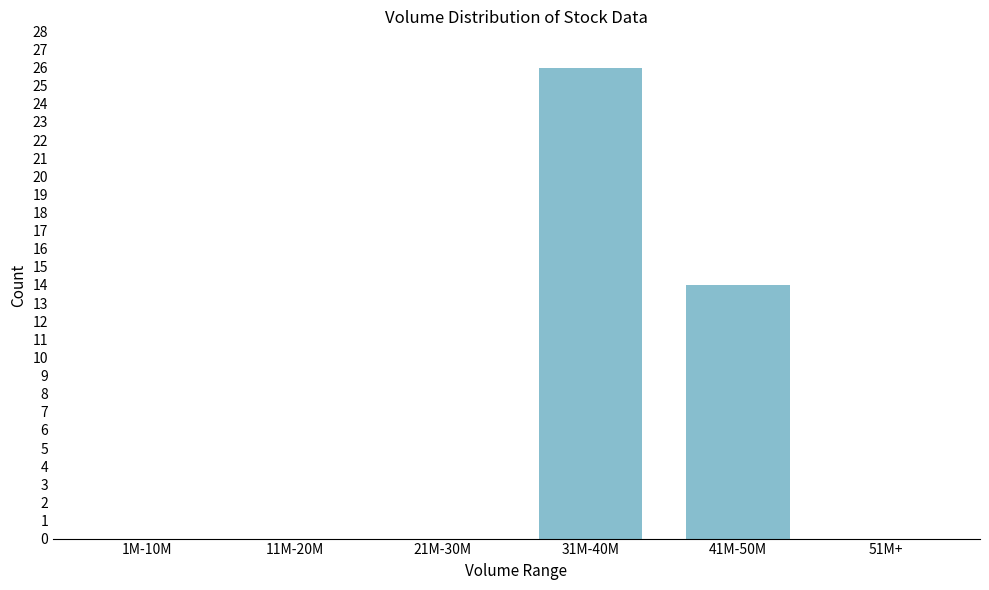

Reading right to left, what are all the values shown in this chart?

51M+=0	41M-50M=14	31M-40M=26	21M-30M=0	11M-20M=0	1M-10M=0